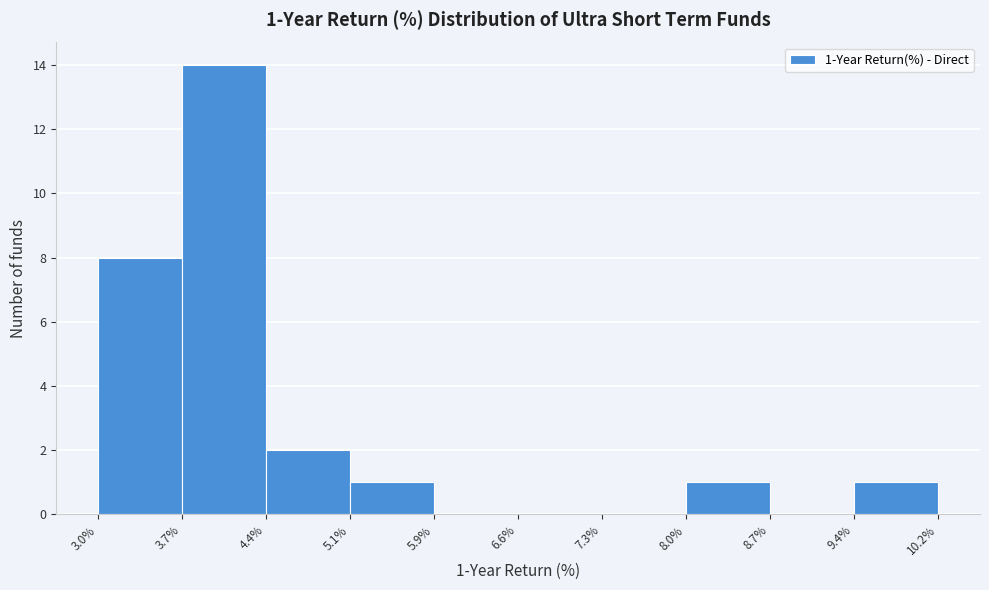

Over which range of the x-axis is the bar tallest?

3.7% to 4.4%